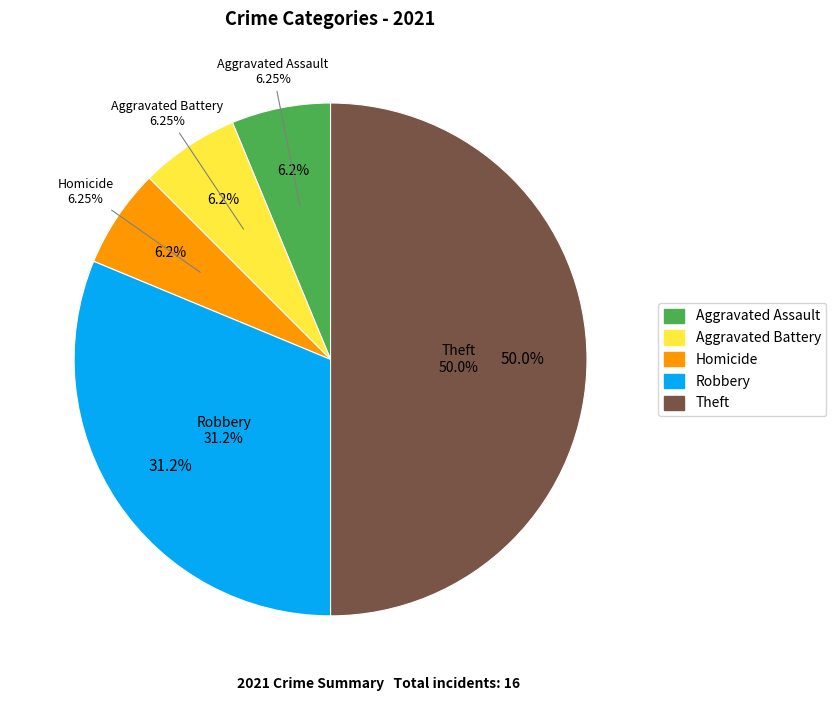

To the nearest percent, what is the difference between the Theft and Homicide slice percentages?

44%